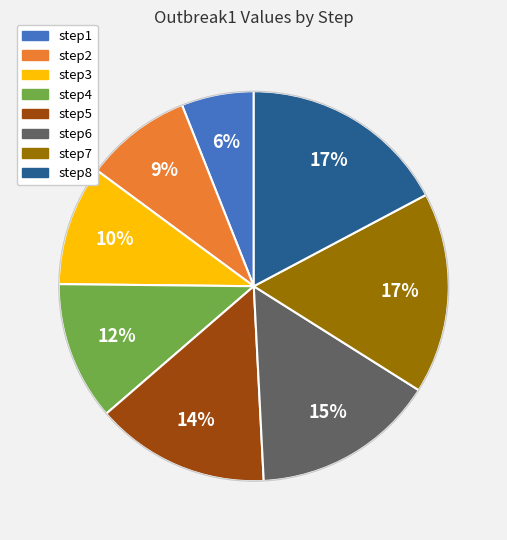

What is the smallest slice in the pie chart?

step1